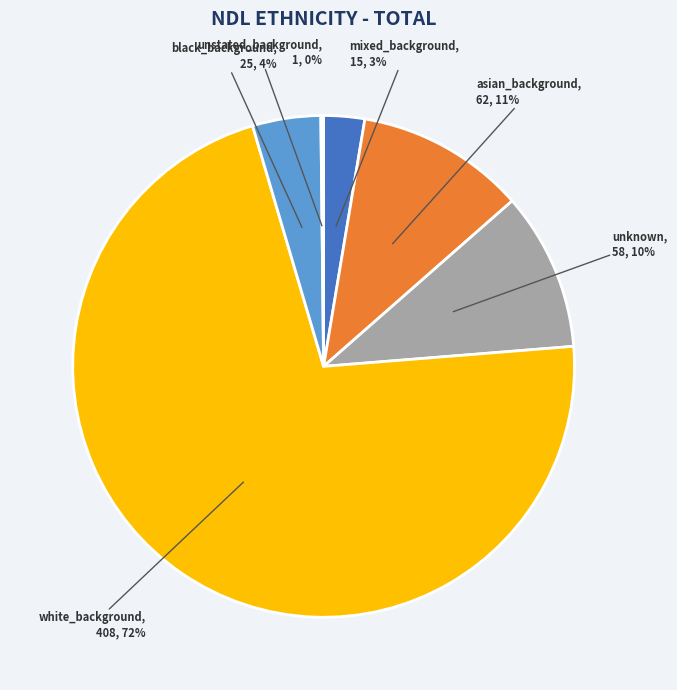

Is there a majority slice in this chart?

Yes